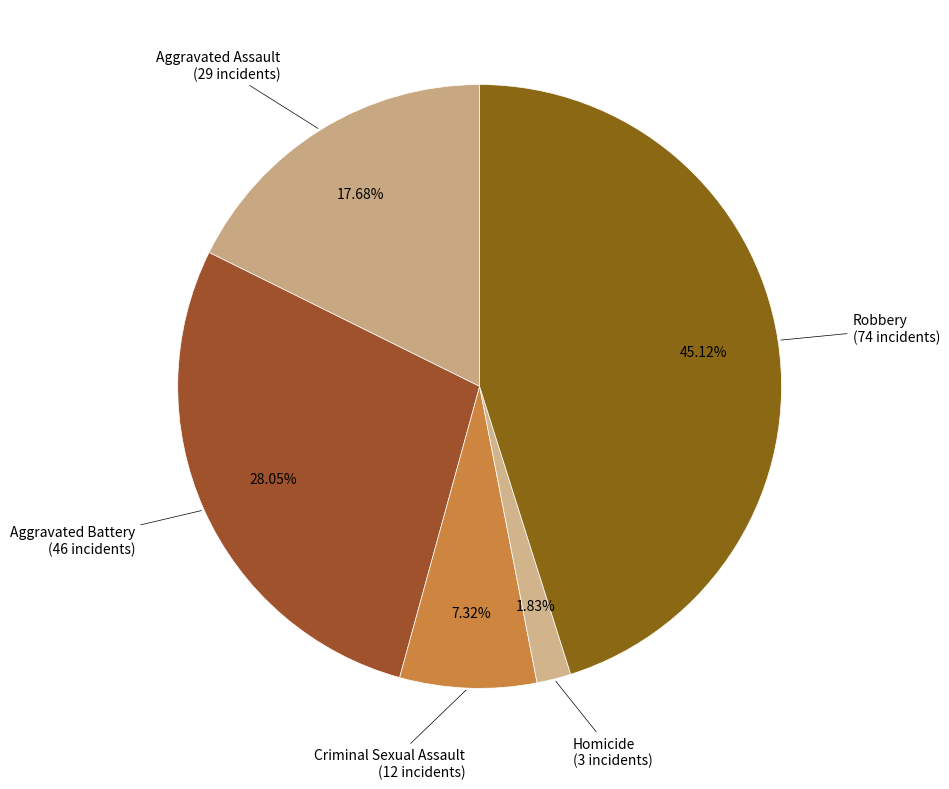

Is there any slice that represents more than half of the pie?

No